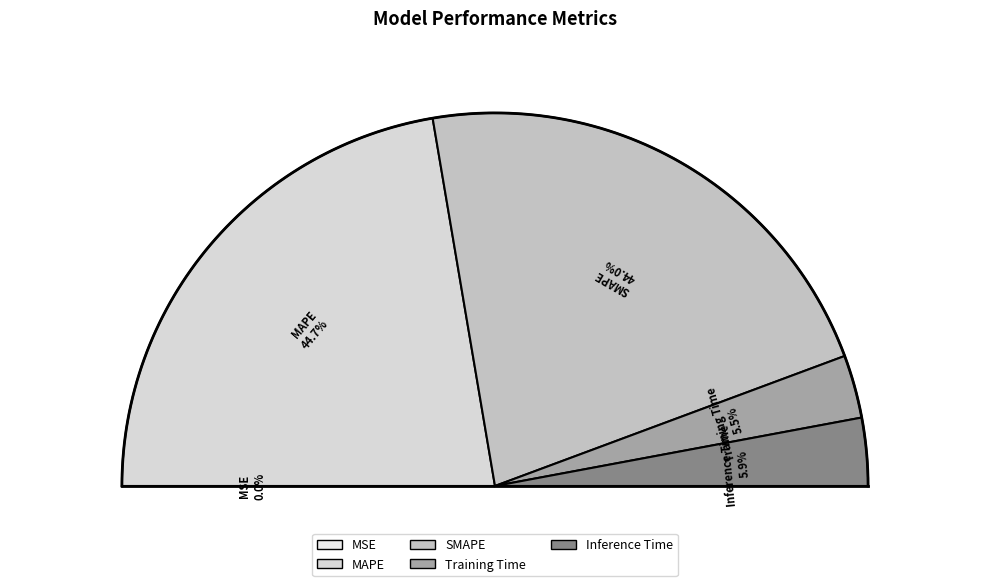

Is there any slice that represents more than half of the pie?

No